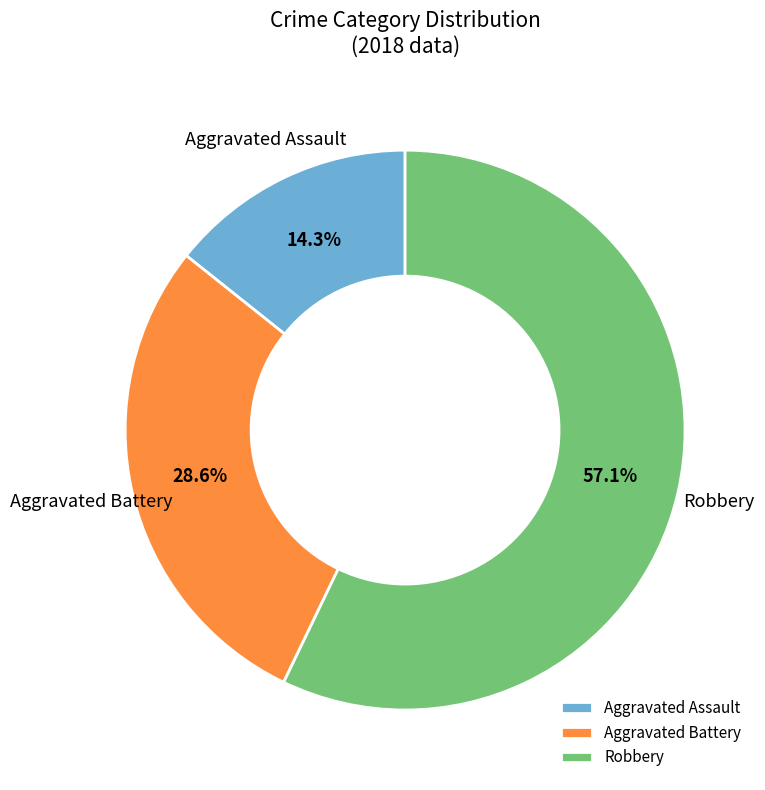

What percentage is the Aggravated Assault slice, to the nearest percent?

14%